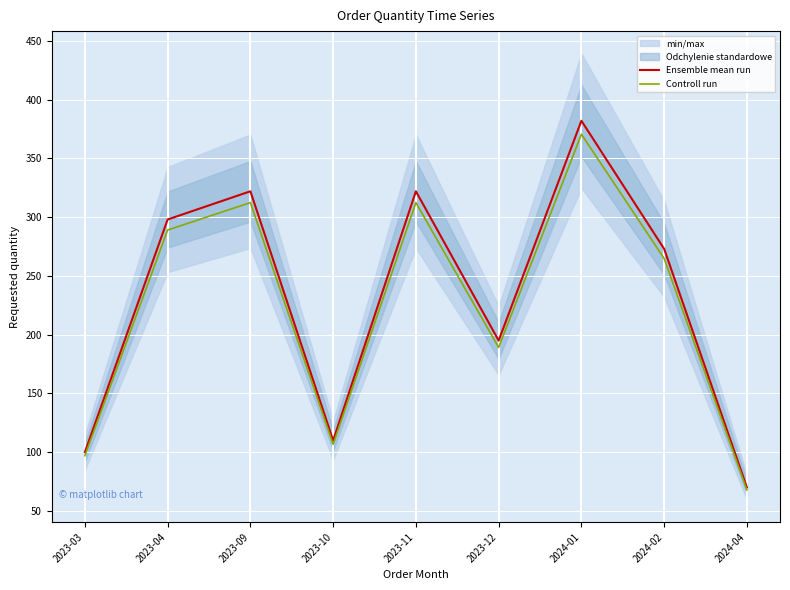

Which series changed the most between 2024-02 and 2024-04?

Ensemble mean run